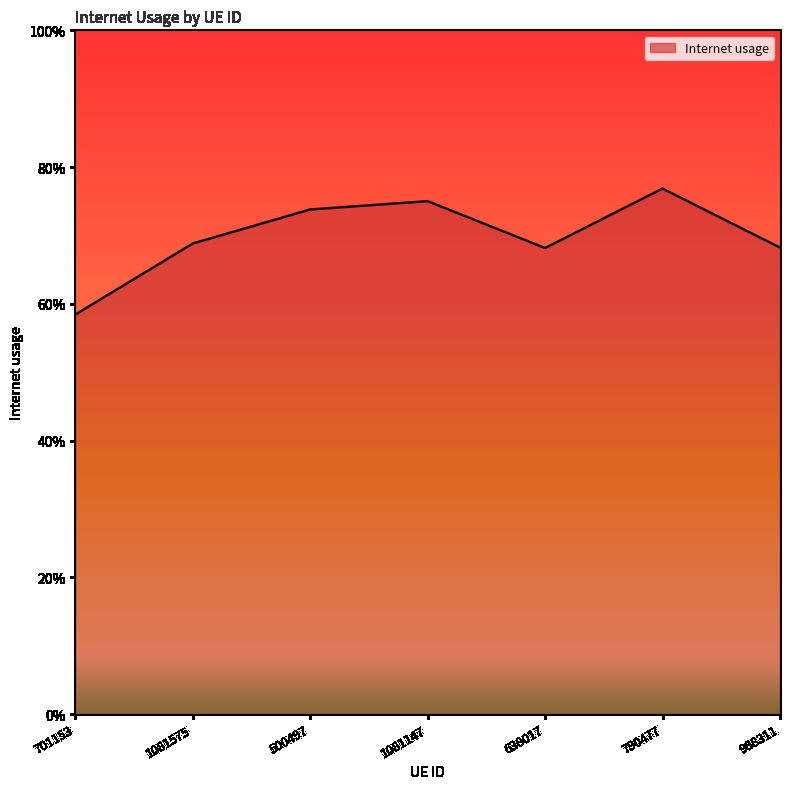

Is this an area chart (filled region under the line)?

Yes